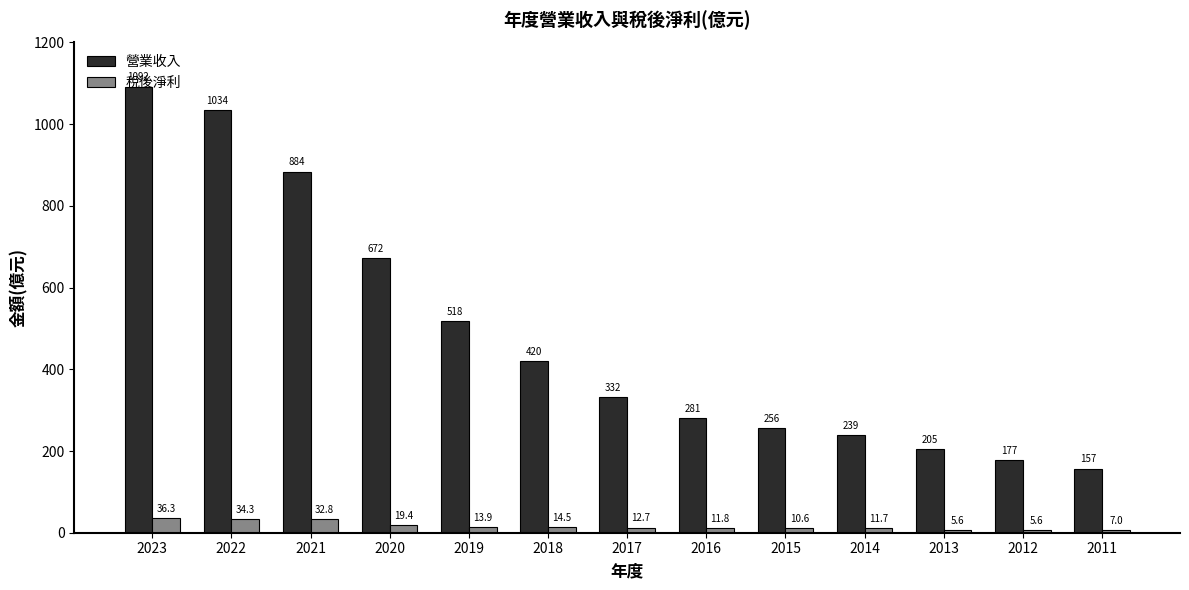

Rank the series by their average value, from highest to lowest.

營業收入, 稅後淨利